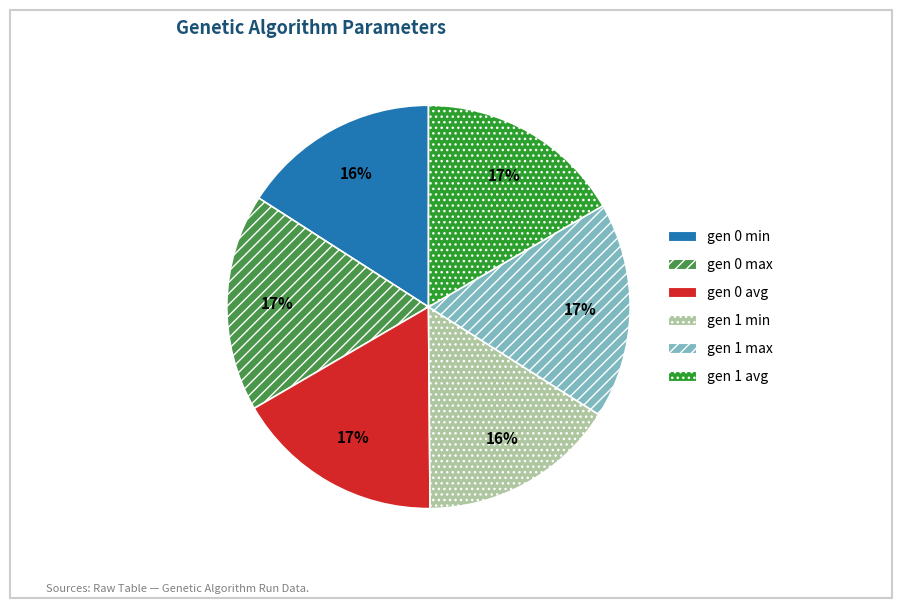

Is it true that gen 0 min is 16% of the pie?

True